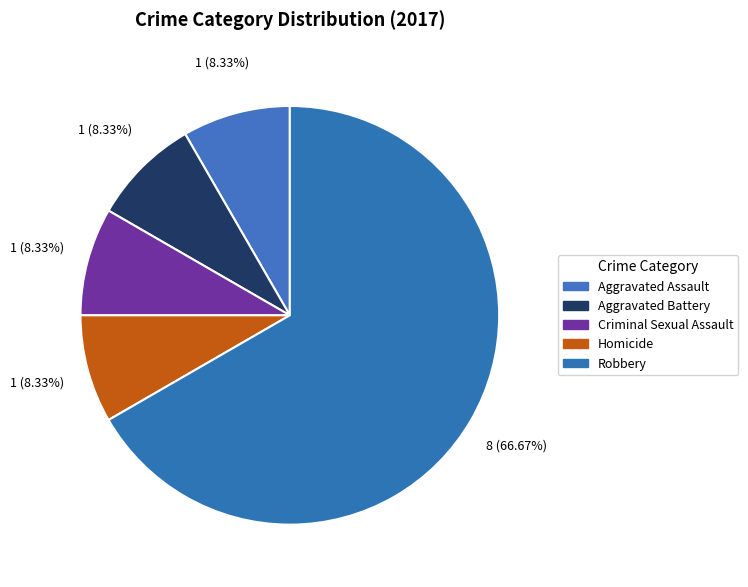

Which slice represents more than half of the pie?

Robbery